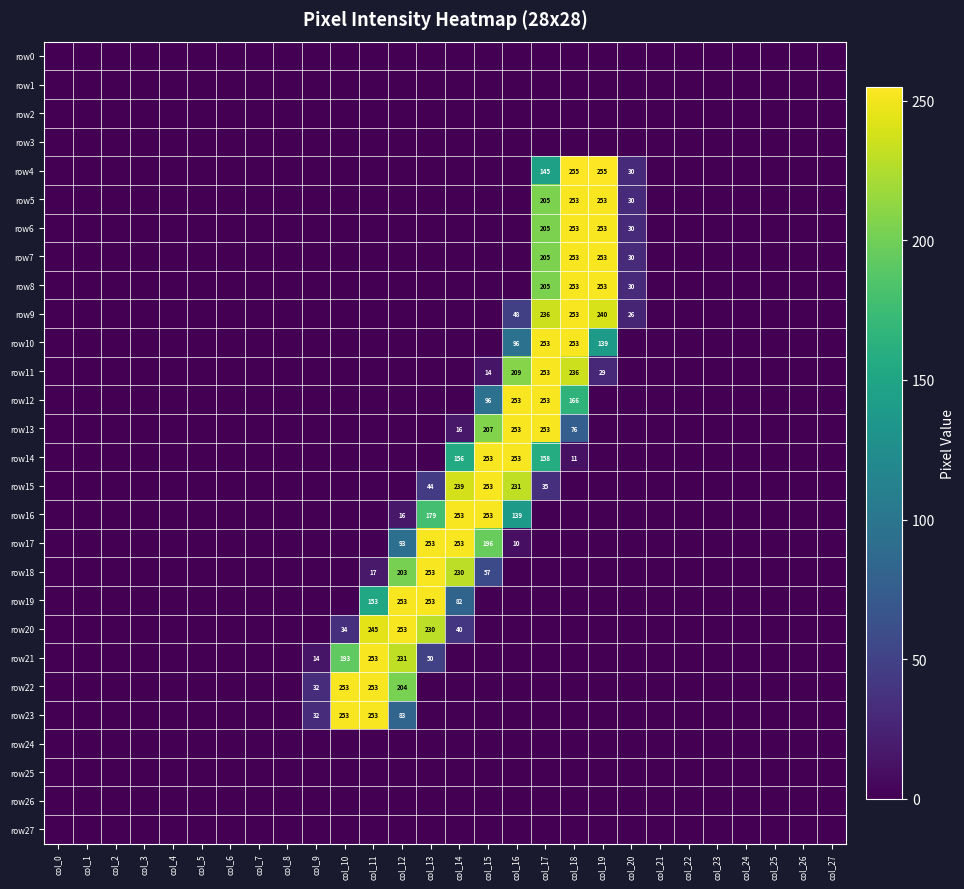

At which category is the sum across all series the highest?

col_17